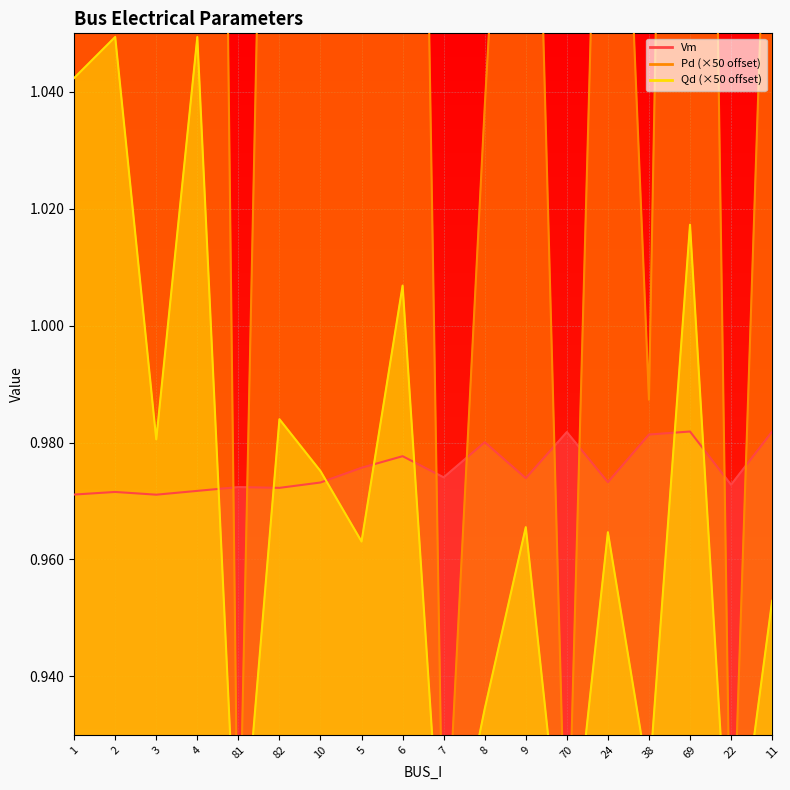

What is the total value across all series at 81?

2.8